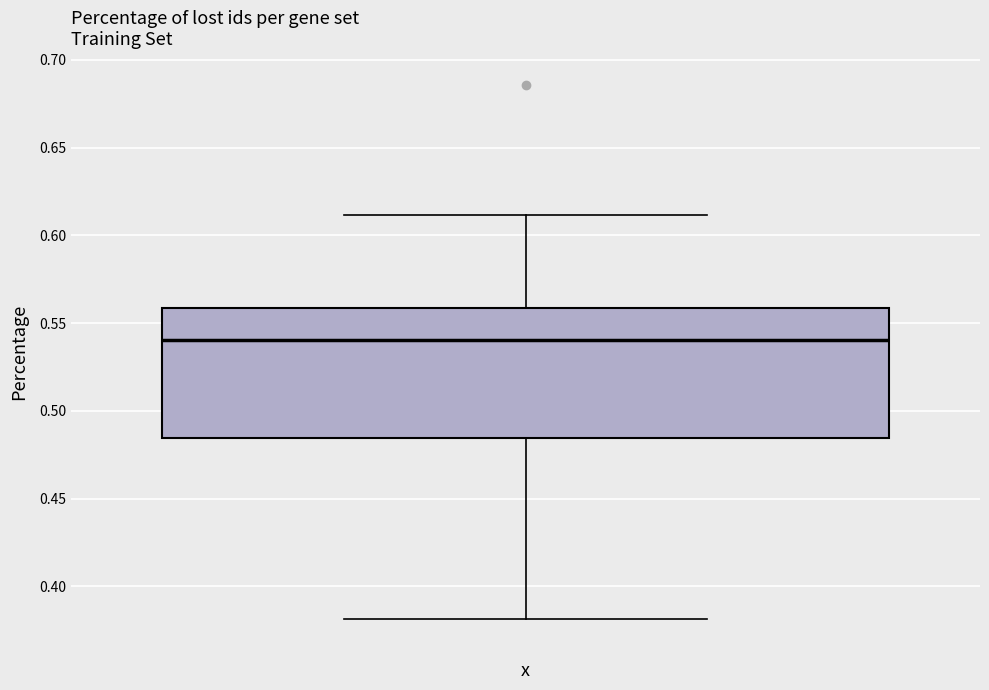

Read this box plot against the y-axis: the position of the median line, the range covered by the box, and the ends of both whiskers. The values are not printed on the chart, so give them approximately, as read against the axis.

median 0.540, box 0.485 to 0.560, whiskers 0.380 to 0.610